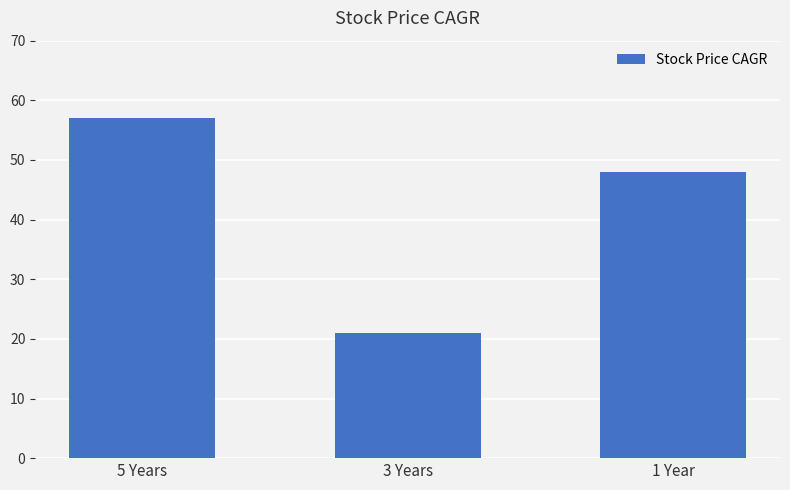

Reading left to right, what are all the values shown in this chart?

57	21	48